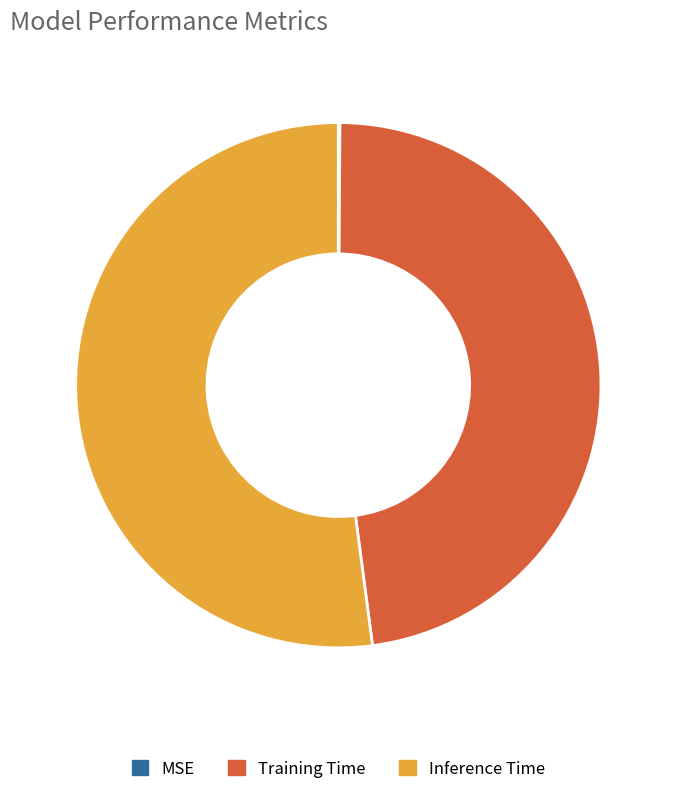

What is the majority slice?

Inference Time